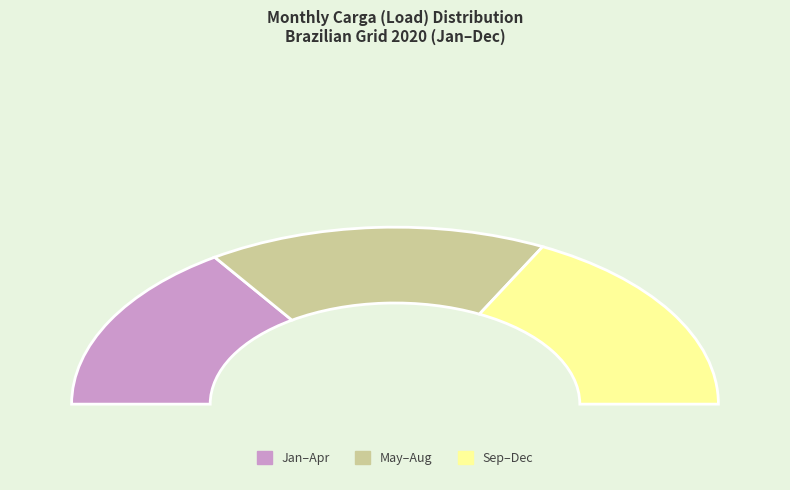

Does any single category account for the majority?

No